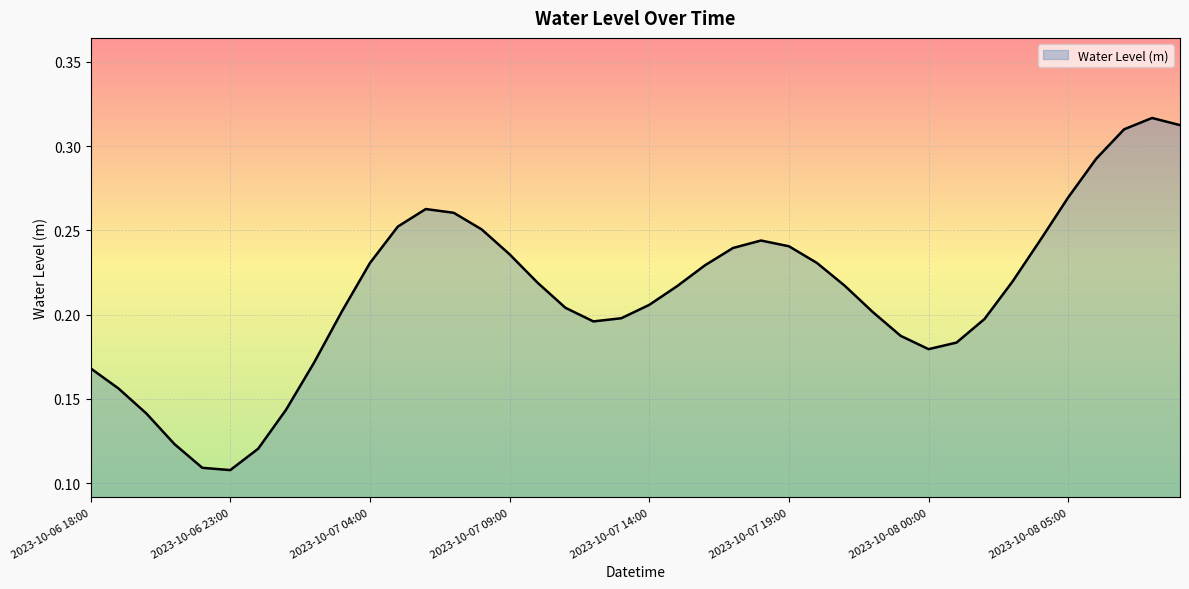

How many lines are shown in the chart?

1